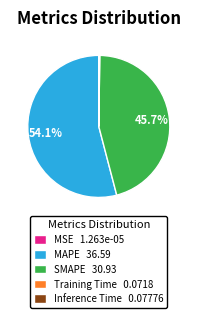

What percentage do SMAPE 30.93 and MAPE 36.59 together represent?

99.8%